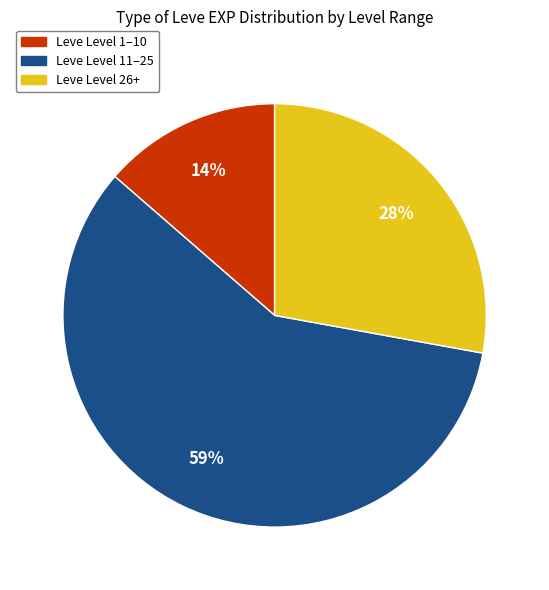

To the nearest percent, what is the difference between the largest and smallest slice percentages?

45%